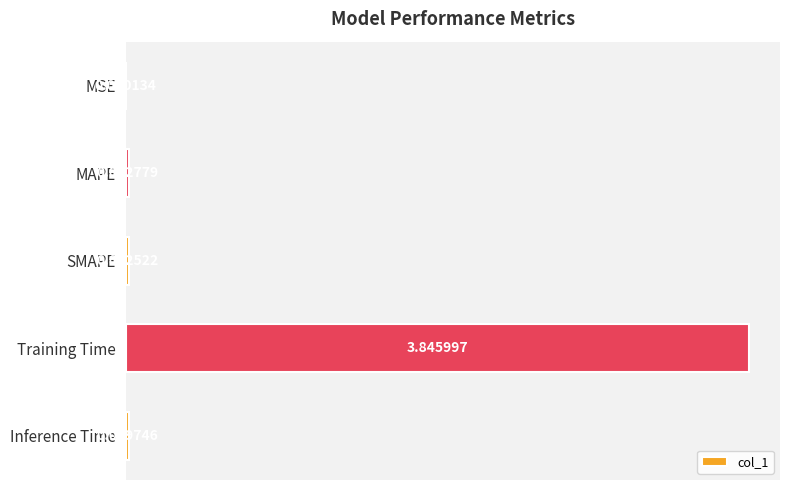

Which has a higher value, MSE or Training Time?

Training Time